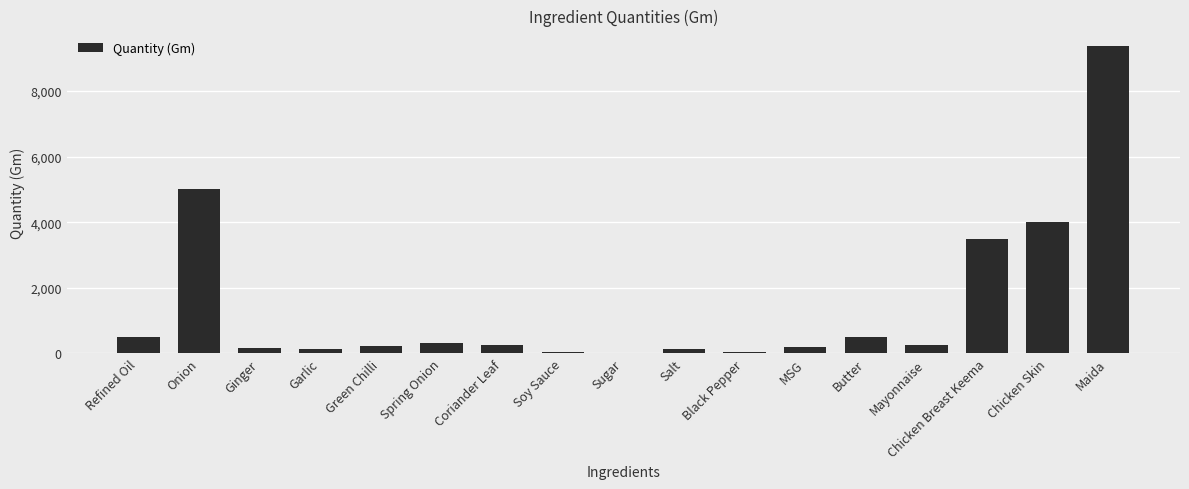

Count the number of categories in the chart.

17